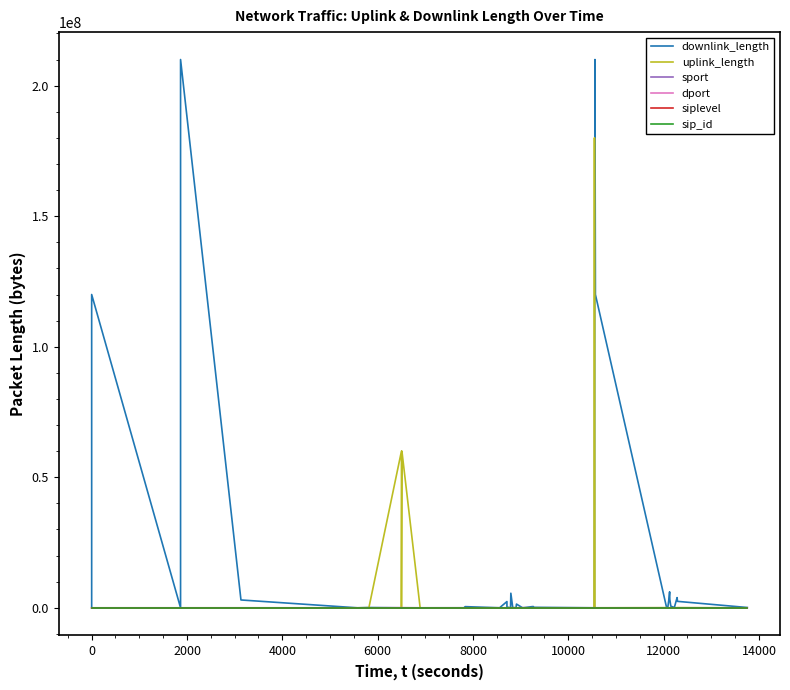

Where does the dport series first go above 443?

12000